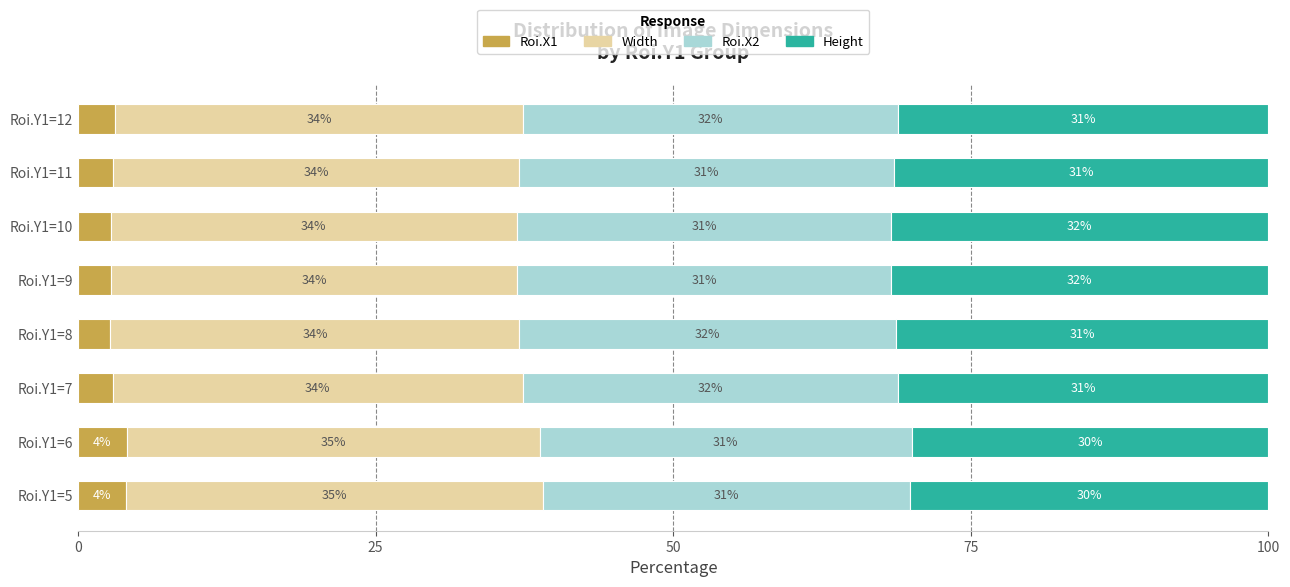

What is the total value across all series at Roi.Y1=5?

100.0